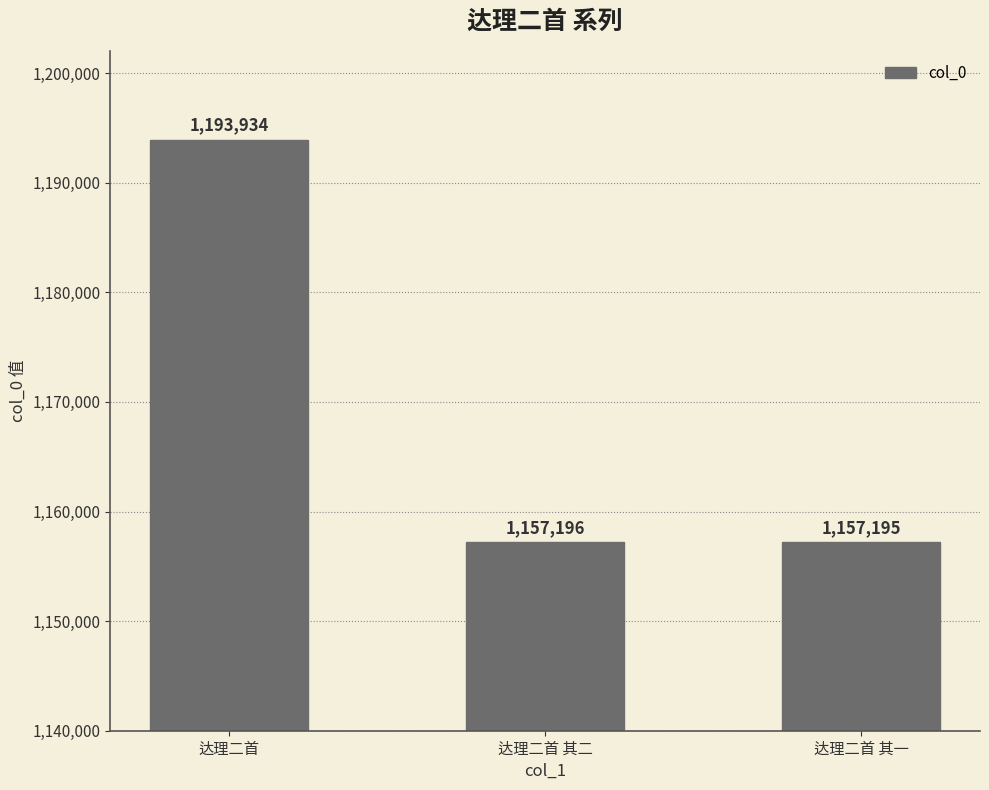

How many bars are there in total?

3